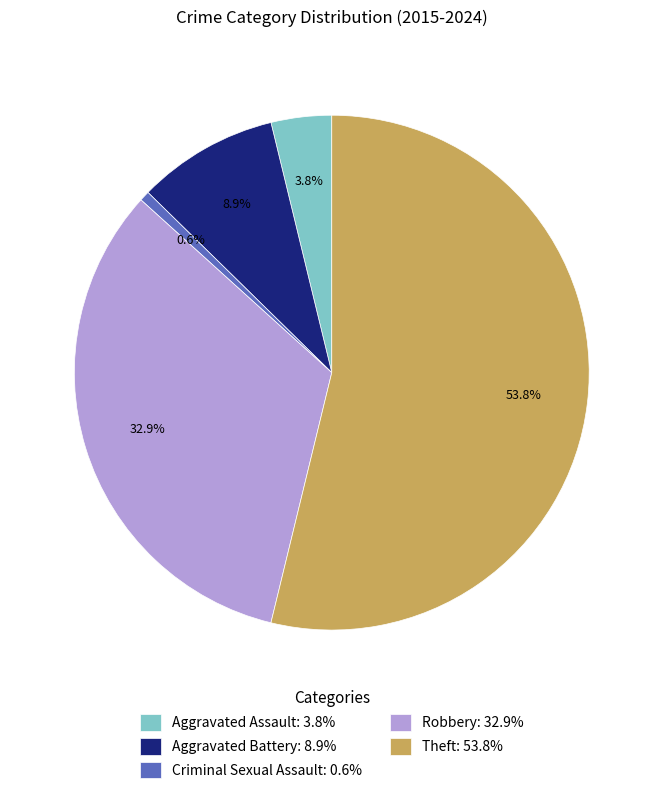

To the nearest percent, what is the difference between the largest and smallest slice percentages?

53%